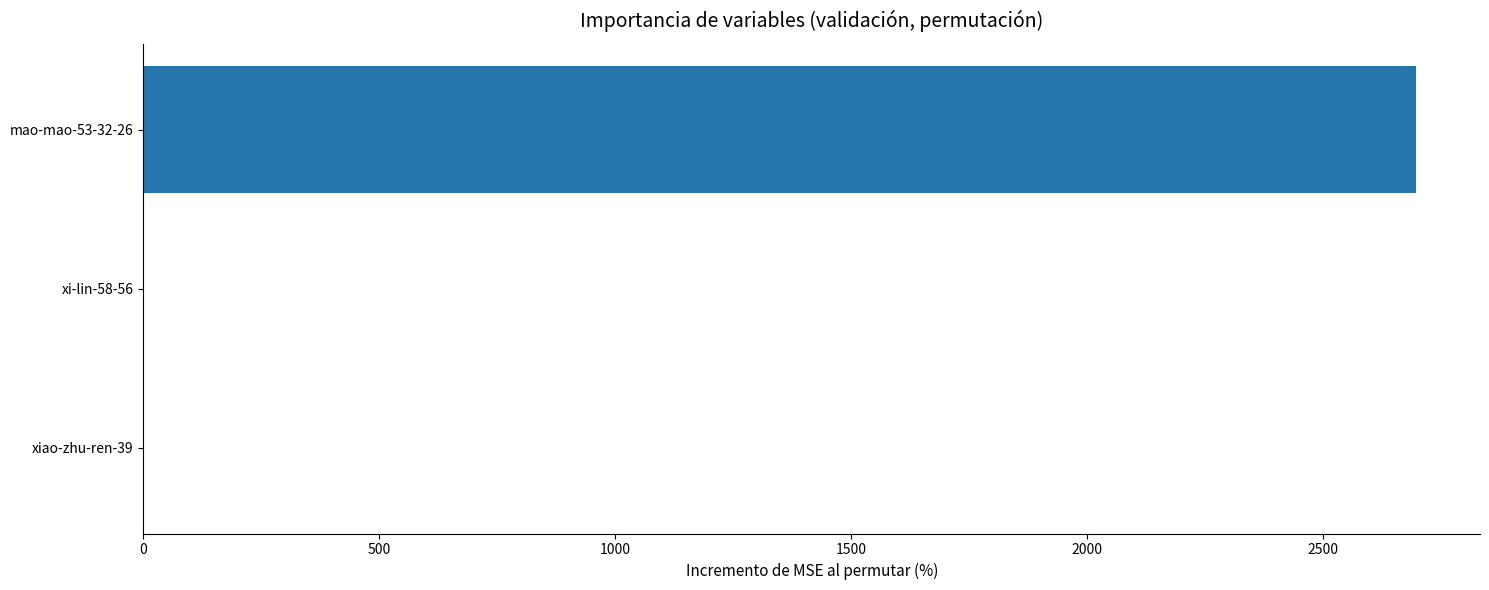

What is the greatest value displayed?

2699